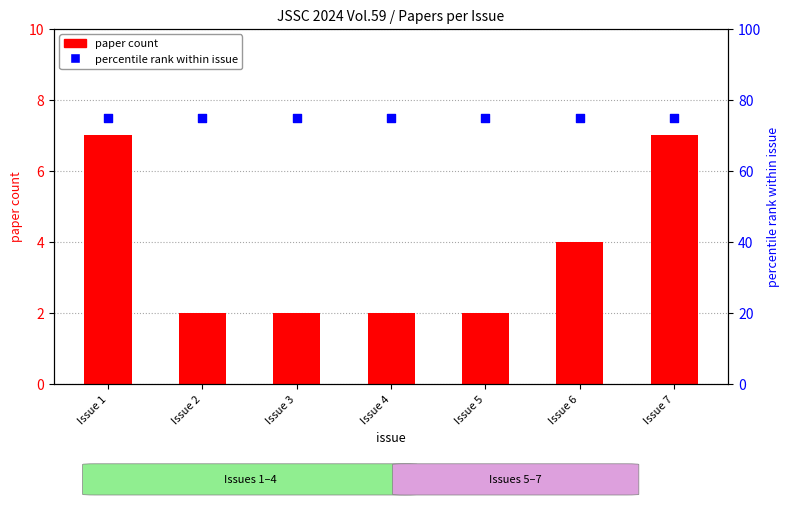

Which series contains the lowest Y value?

paper count